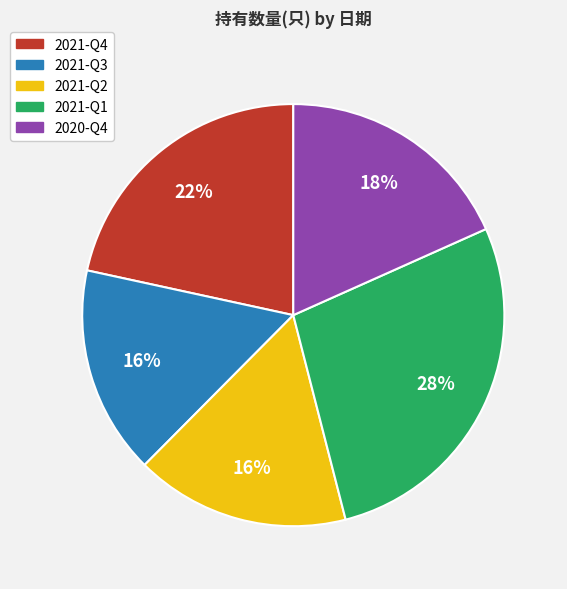

Do 2020-Q4 and 2021-Q4 together represent more than half of the pie?

No